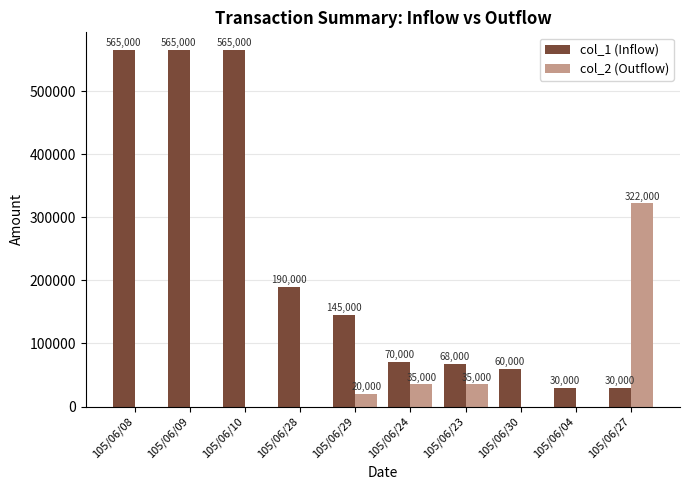

Reading left to right, list all the values displayed in this chart.

col_1 (Inflow): 565000	565000	565000	190000	145000	70000	68000	60000	30000	30000
col_2 (Outflow): 0	0	0	0	20000	35000	35000	0	0	322000